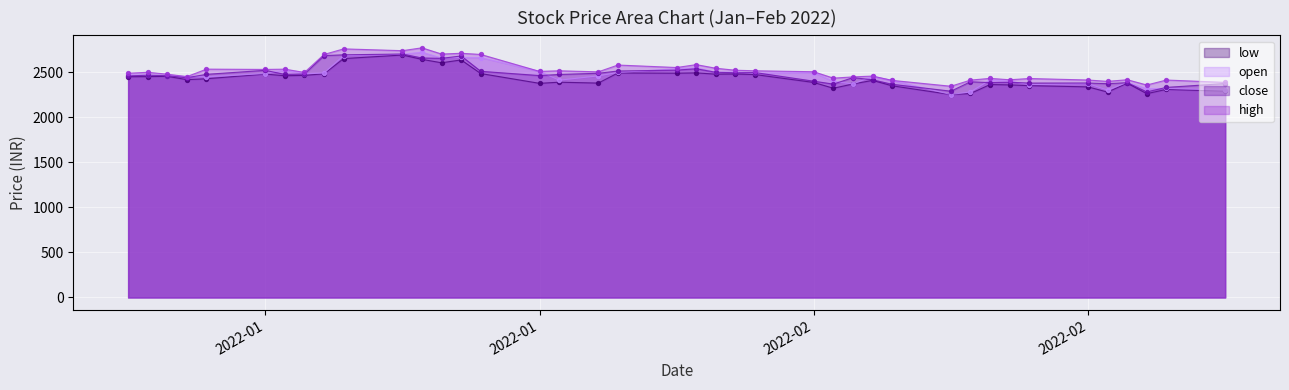

Which series has the largest total across all categories?

high